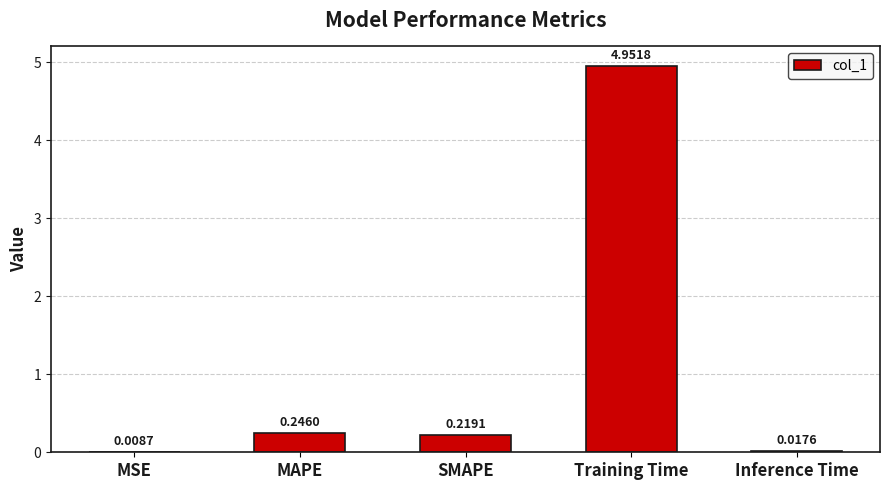

Which category has the highest value across all series?

Training Time